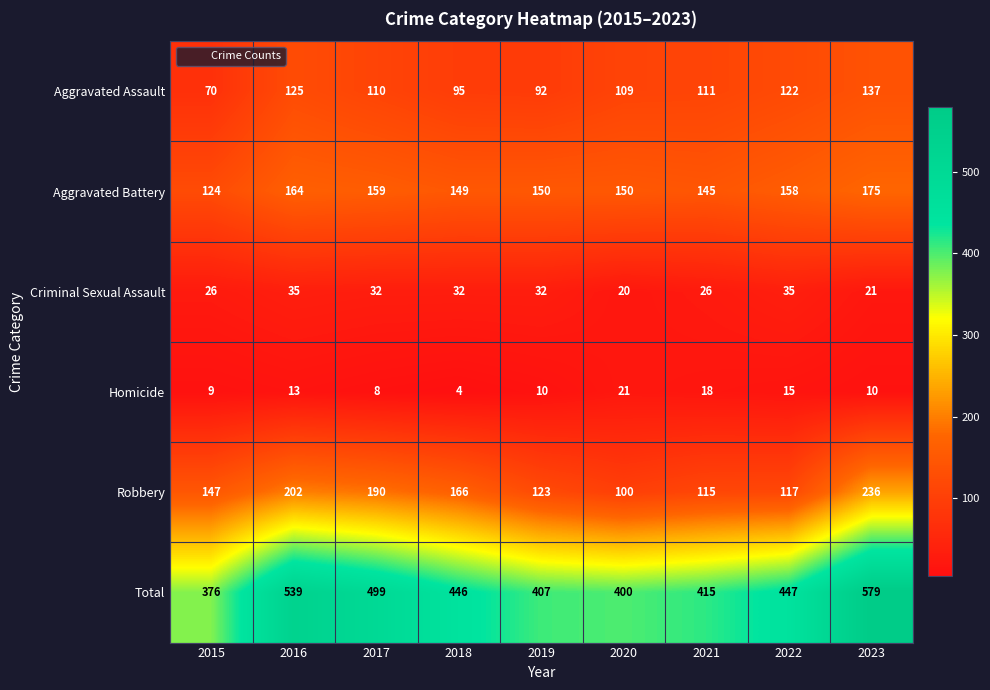

What is the sum of all Aggravated Battery values?

1374